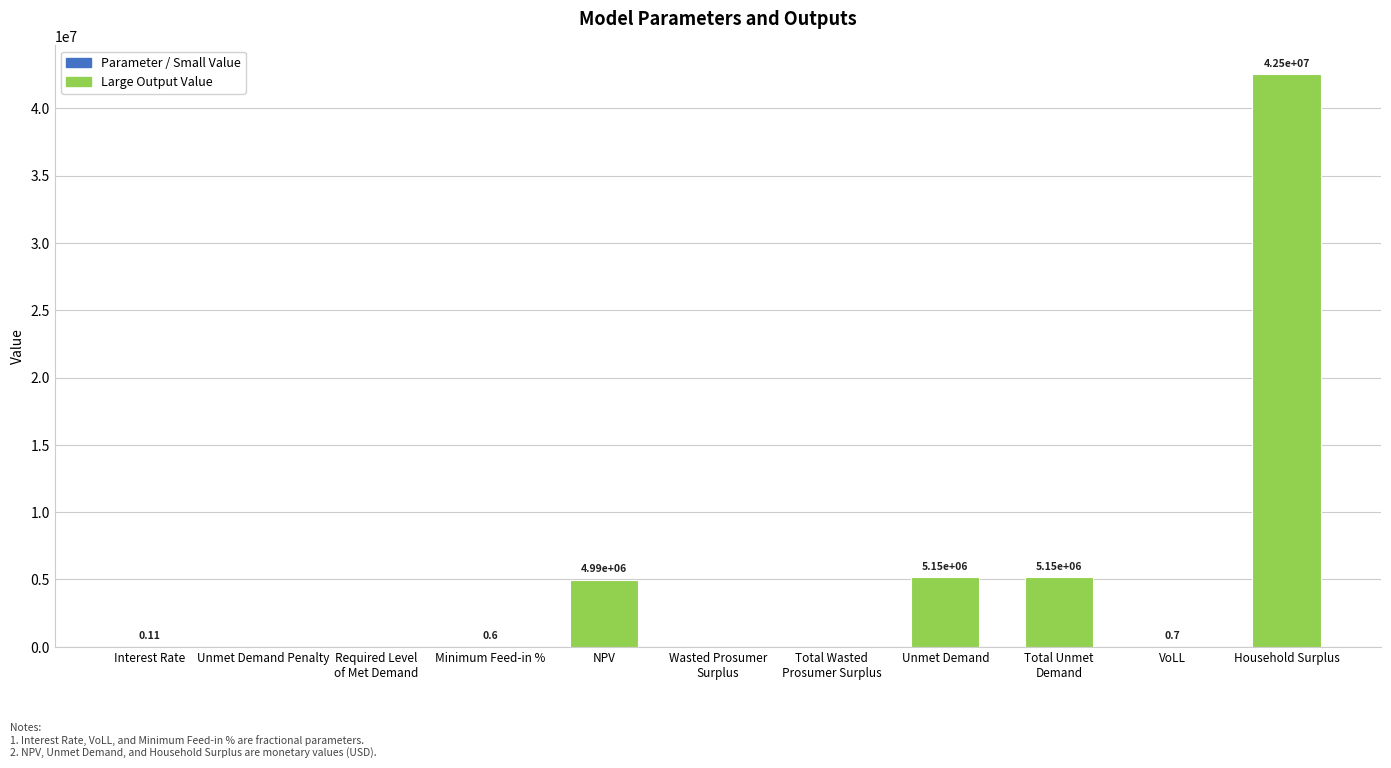

Between Interest Rate and Unmet Demand Penalty, which is larger?

Interest Rate